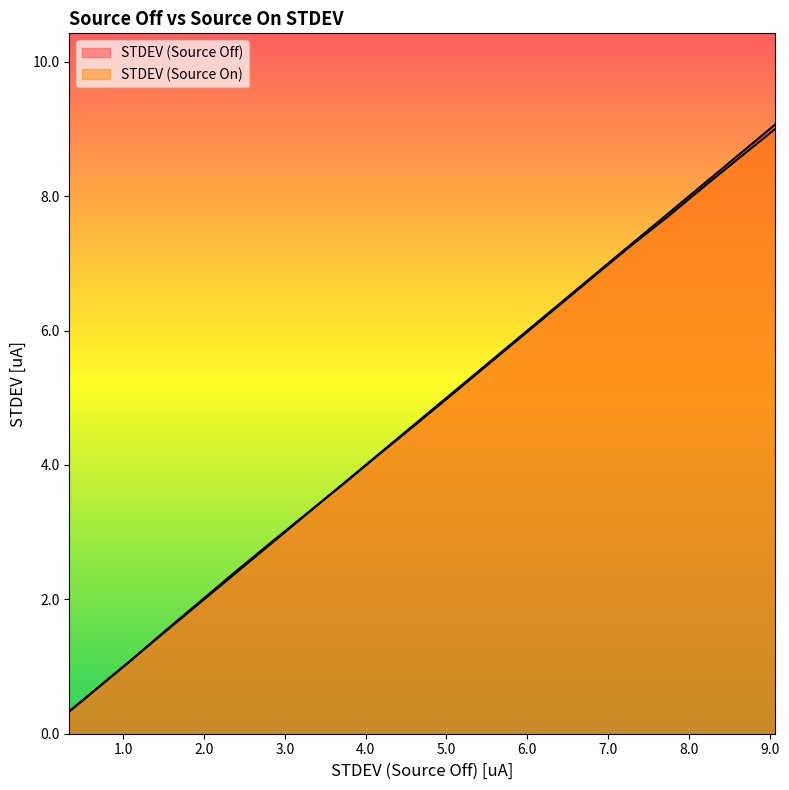

What is the minimum value shown in the chart?

0.3